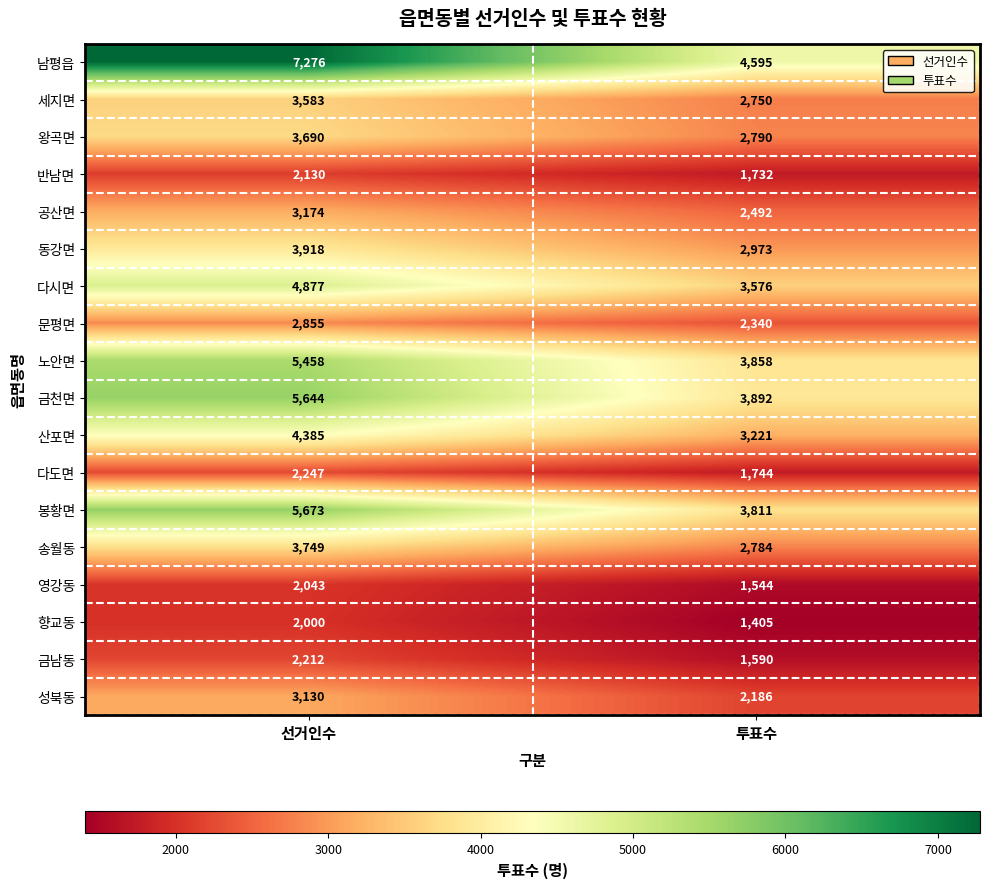

Read the 산포면 value at 투표수, to the nearest 100.

3200